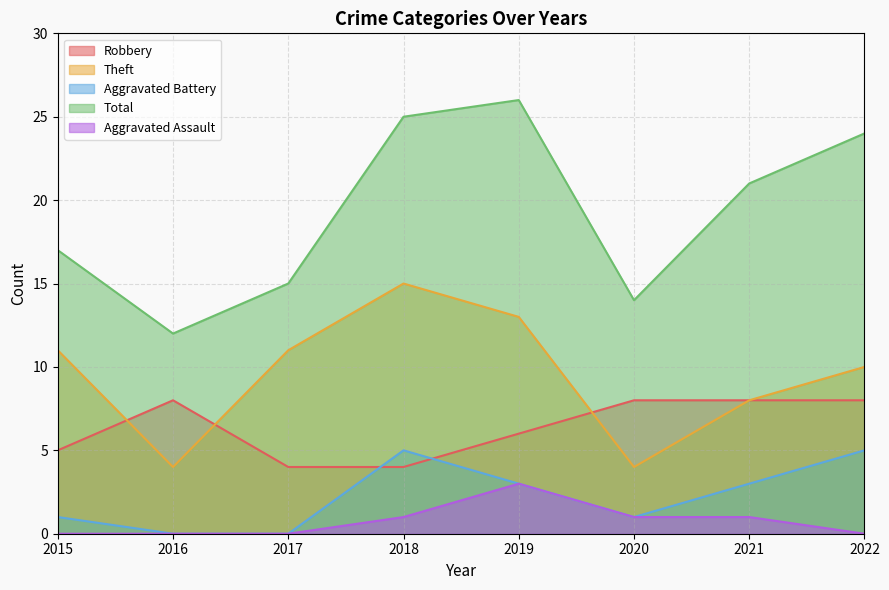

True or false: Aggravated Battery and Aggravated Assault cross at least once.

False